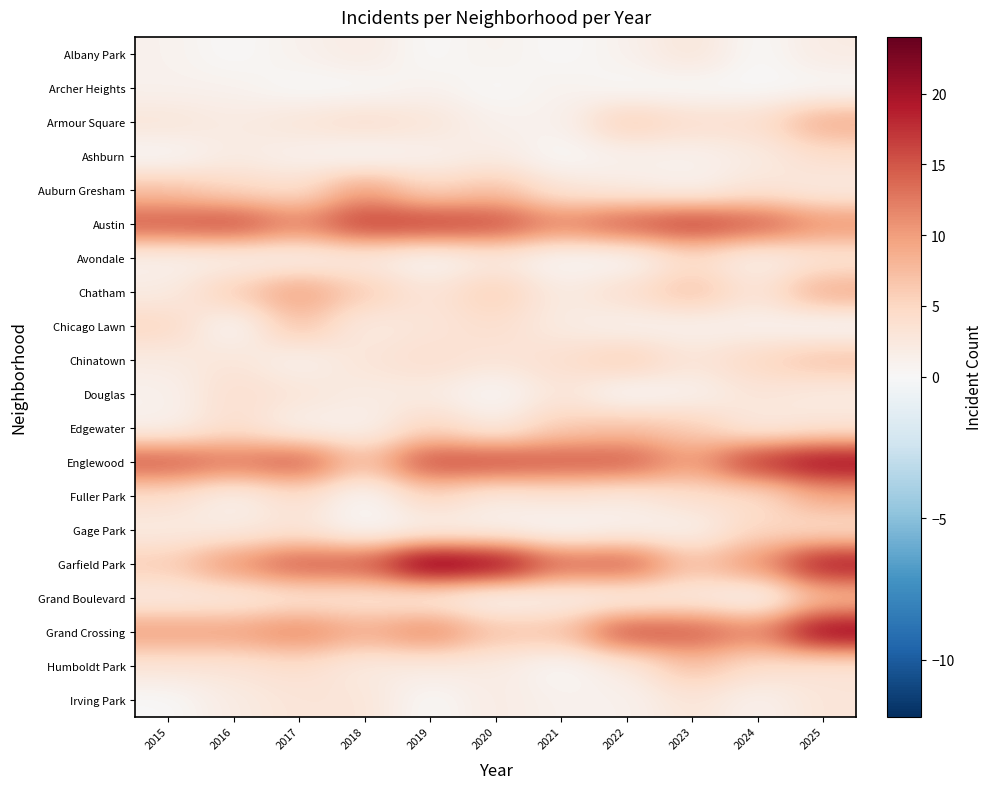

Reading left to right, transcribe all the data shown in this chart.

Albany Park: 2015=1	2016=0	2017=1	2018=2	2019=0	2020=1	2021=0	2022=1	2023=3	2024=0	2025=2
Archer Heights: 2015=1	2016=1	2017=0	2018=0	2019=1	2020=0	2021=1	2022=0	2023=0	2024=0	2025=0
Armour Square: 2015=3	2016=2	2017=3	2018=4	2019=3	2020=1	2021=1	2022=6	2023=4	2024=4	2025=9
Ashburn: 2015=0	2016=2	2017=1	2018=0	2019=1	2020=2	2021=0	2022=1	2023=1	2024=2	2025=4
Auburn Gresham: 2015=7	2016=5	2017=4	2018=10	2019=5	2020=7	2021=3	2022=2	2023=1	2024=3	2025=2
Austin: 2015=15	2016=16	2017=12	2018=17	2019=17	2020=16	2021=12	2022=15	2023=17	2024=15	2025=11
Avondale: 2015=1	2016=1	2017=1	2018=2	2019=0	2020=2	2021=0	2022=0	2023=4	2024=1	2025=3
Chatham: 2015=2	2016=6	2017=10	2018=6	2019=3	2020=6	2021=2	2022=4	2023=7	2024=3	2025=9
Chicago Lawn: 2015=5	2016=0	2017=7	2018=2	2019=3	2020=4	2021=2	2022=1	2023=1	2024=1	2025=0
Chinatown: 2015=2	2016=3	2017=1	2018=3	2019=4	2020=3	2021=4	2022=6	2023=3	2024=5	2025=7
Douglas: 2015=1	2016=4	2017=3	2018=2	2019=2	2020=0	2021=3	2022=0	2023=1	2024=3	2025=2
Edgewater: 2015=1	2016=4	2017=1	2018=1	2019=5	2020=2	2021=6	2022=7	2023=6	2024=2	2025=3
Englewood: 2015=15	2016=13	2017=15	2018=7	2019=16	2020=16	2021=15	2022=15	2023=10	2024=18	2025=21
Fuller Park: 2015=4	2016=1	2017=4	2018=0	2019=5	2020=2	2021=3	2022=2	2023=4	2024=4	2025=9
Gage Park: 2015=2	2016=2	2017=3	2018=0	2019=1	2020=1	2021=0	2022=1	2023=1	2024=5	2025=4
Garfield Park: 2015=6	2016=11	2017=15	2018=15	2019=24	2020=22	2021=14	2022=15	2023=7	2024=11	2025=20
Grand Boulevard: 2015=2	2016=2	2017=3	2018=3	2019=2	2020=0	2021=1	2022=1	2023=2	2024=0	2025=7
Grand Crossing: 2015=10	2016=10	2017=12	2018=9	2019=12	2020=7	2021=7	2022=16	2023=15	2024=12	2025=22
Humboldt Park: 2015=3	2016=3	2017=4	2018=2	2019=2	2020=2	2021=0	2022=2	2023=7	2024=4	2025=3
Irving Park: 2015=0	2016=2	2017=3	2018=3	2019=0	2020=2	2021=1	2022=1	2023=3	2024=1	2025=3